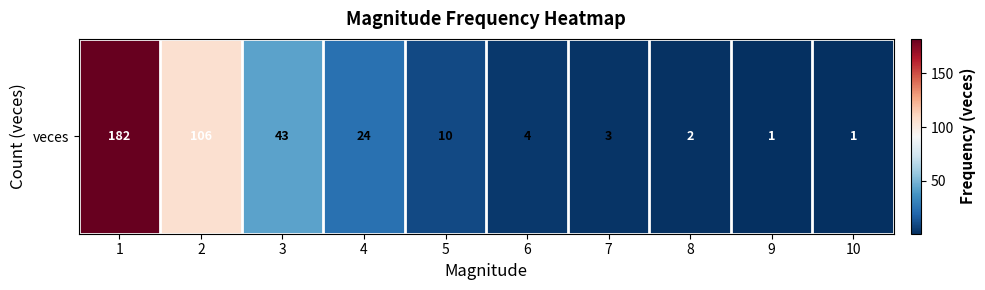

What is the greatest value displayed?

182